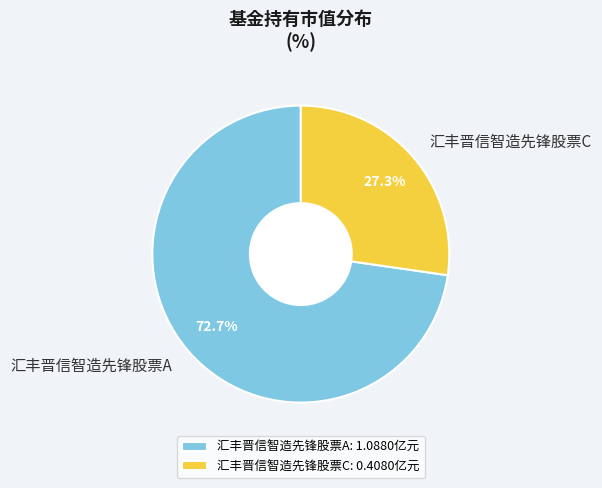

Approximately how many times larger is the value at 汇丰晋信智造先锋股票C compared to 汇丰晋信智造先锋股票A?

0.4